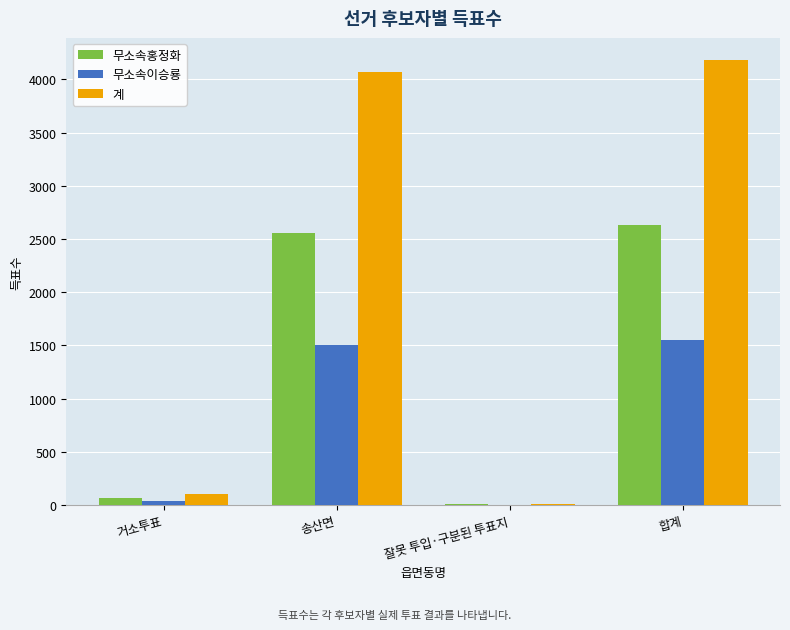

Read the 무소속이승룡 value at 송산면.

1507